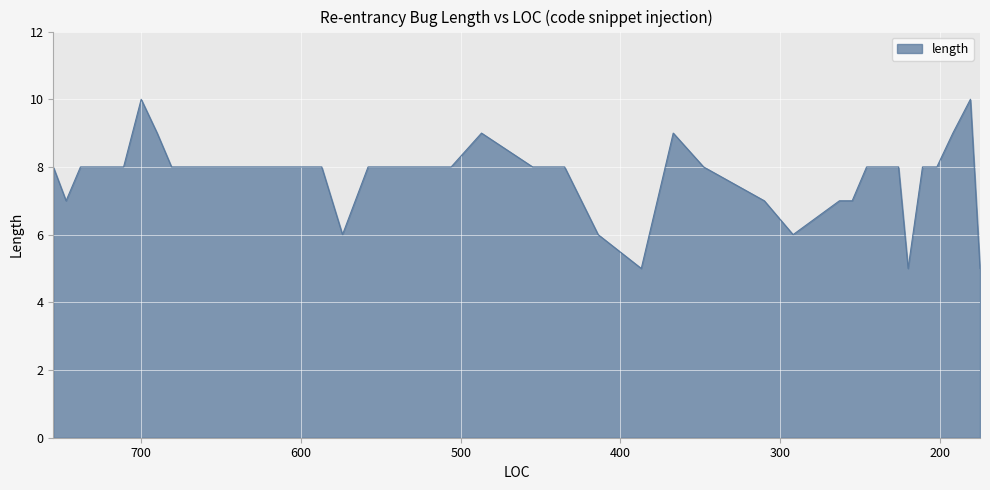

How many lines are shown in the chart?

1